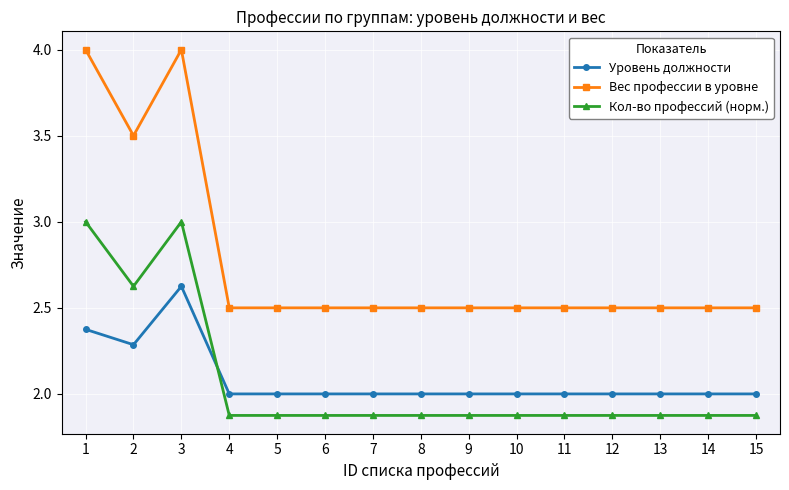

Read the Вес профессии в уровне value at 11.

2.5